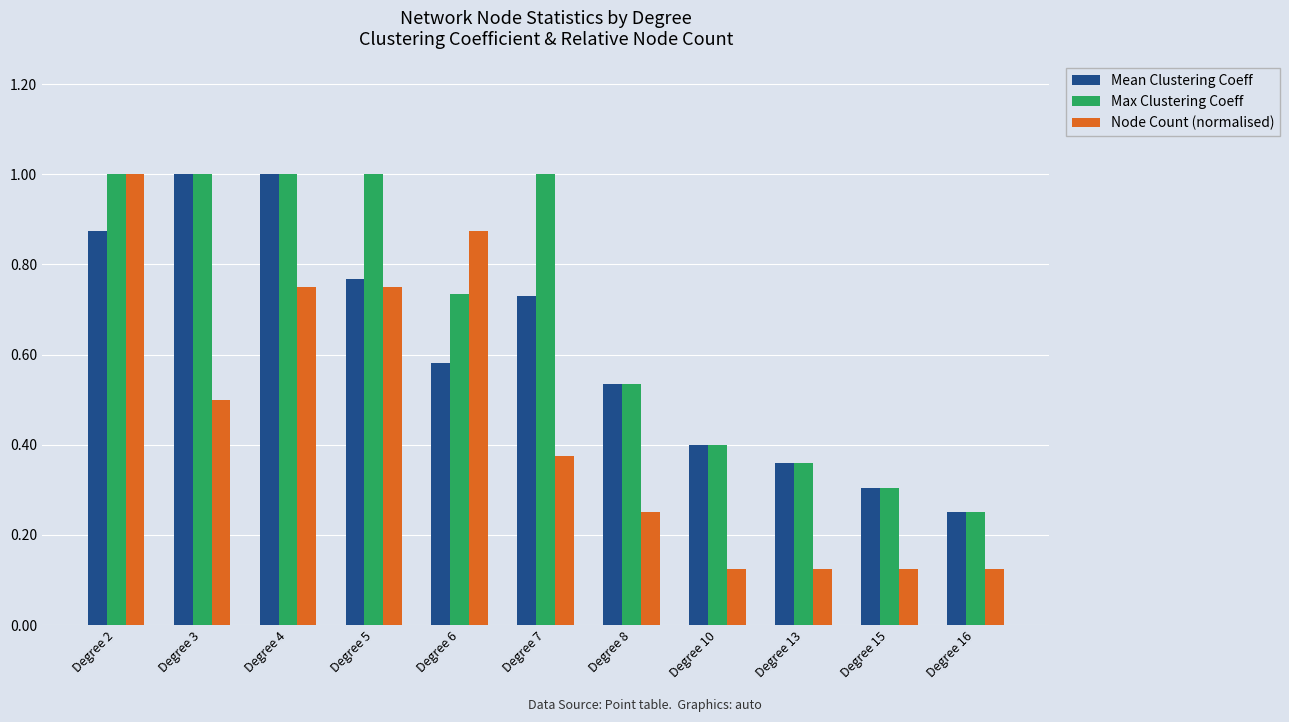

Which series has the largest range (max minus min)?

Node Count (normalised)